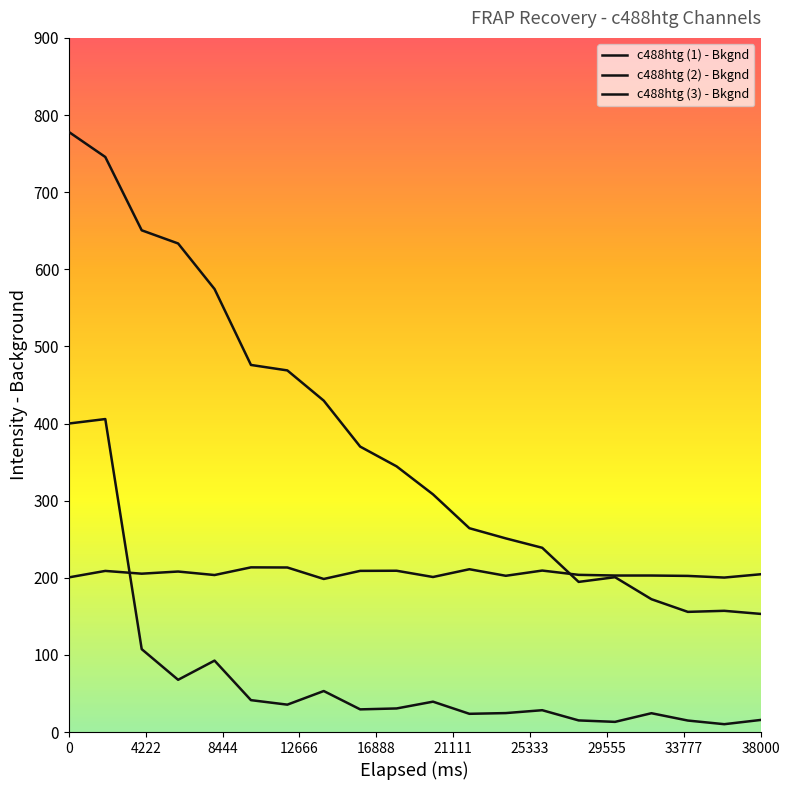

Does the chart display data point markers on the line(s)?

No